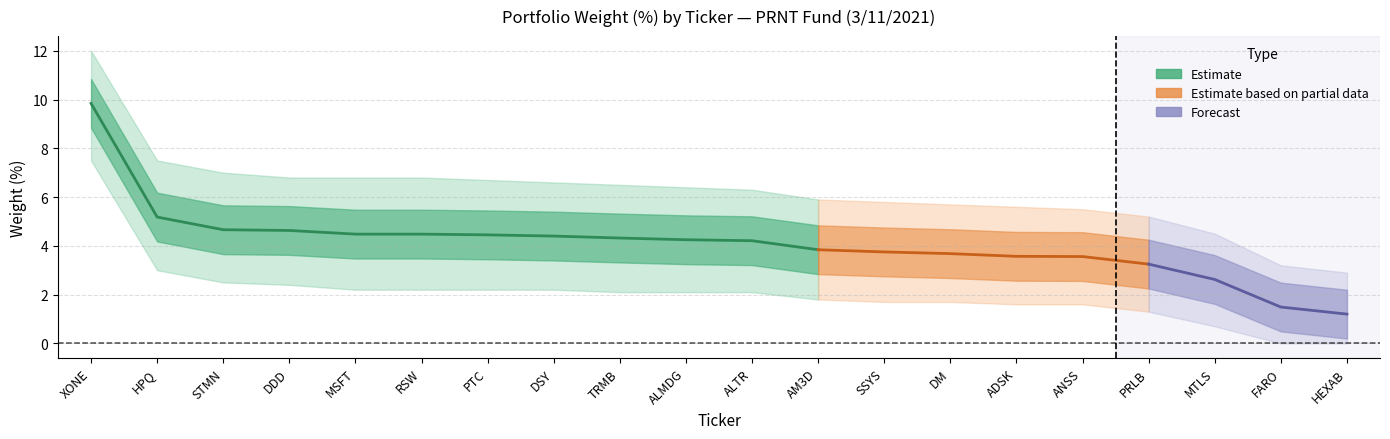

What is the sum of all weight_outer_lower values?

40.9